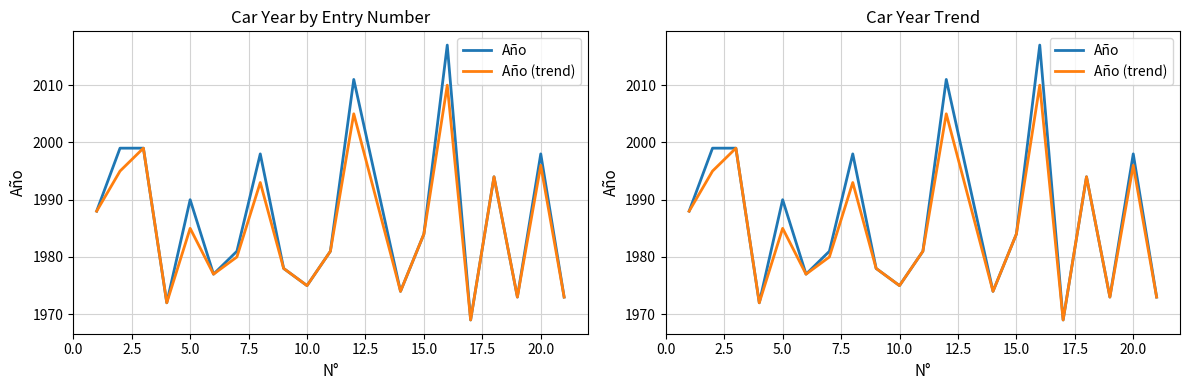

List the series in order of their overall mean, lowest first.

Año (trend), Año